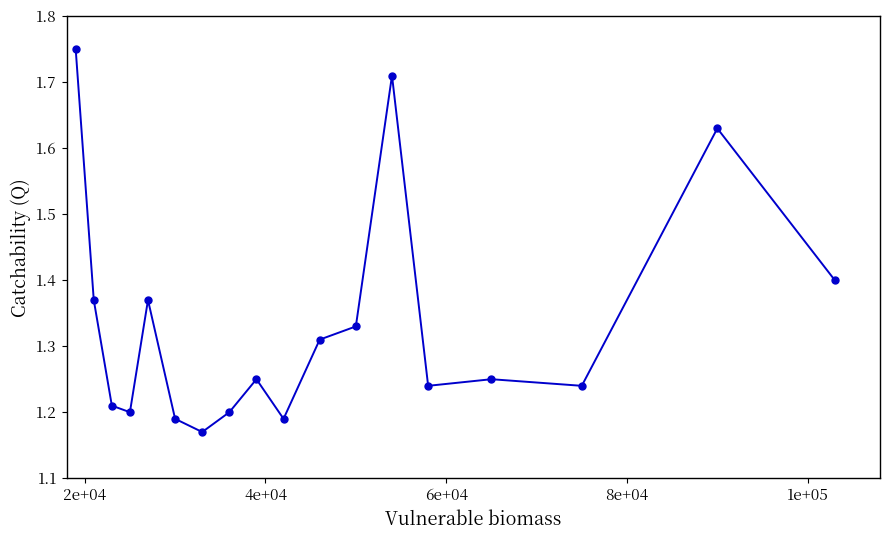

How many values are between 1 and 2?

18